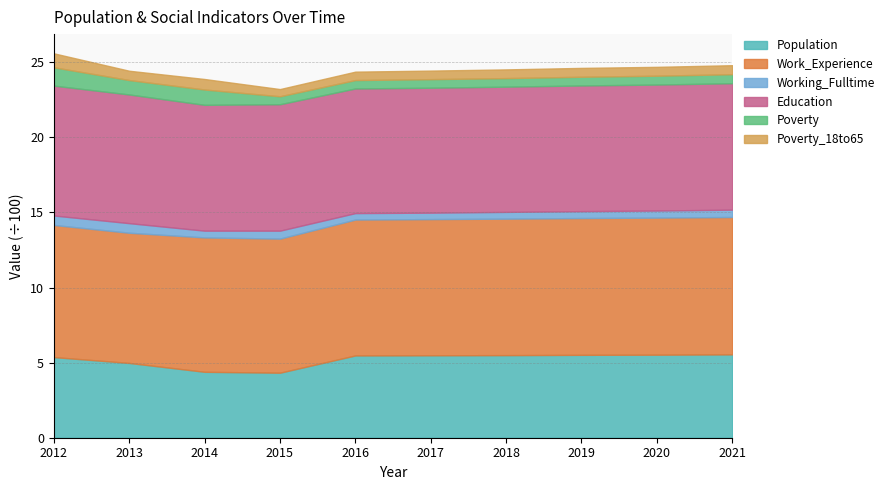

What is the total value across all series at 2016?

24.4